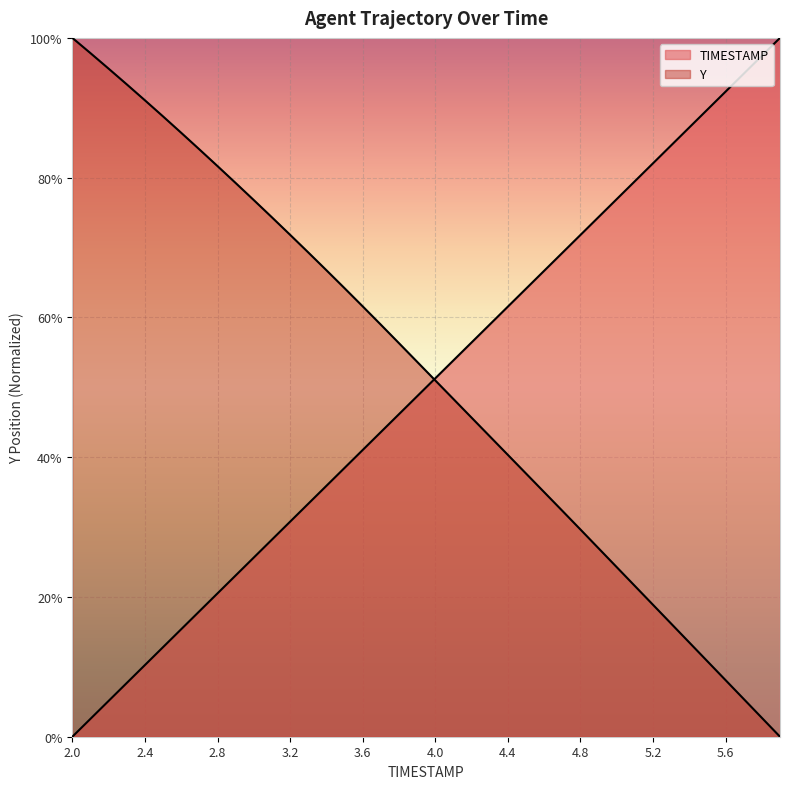

What is the spread (max minus min) of values at 4.1?

0.1